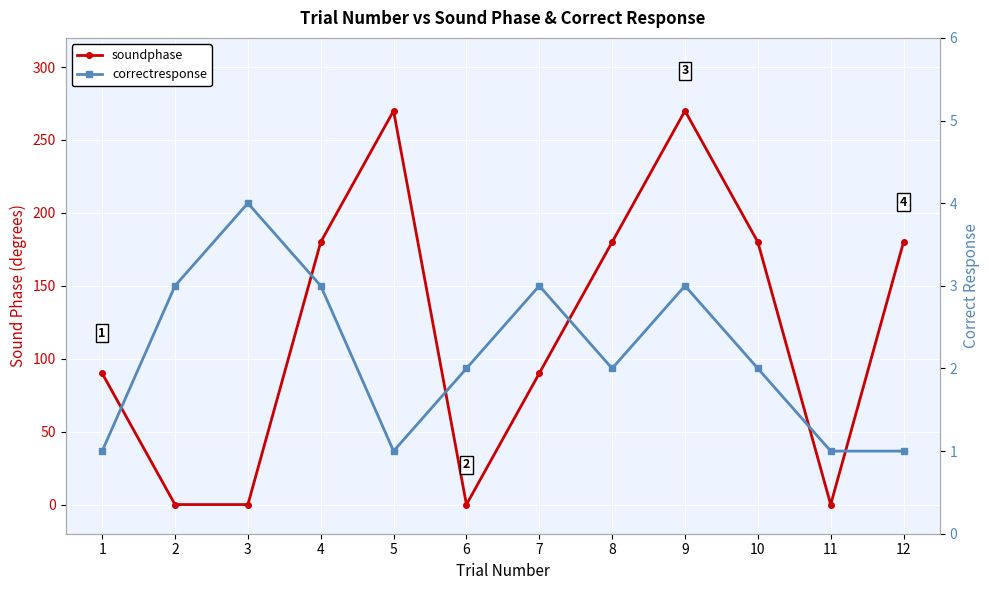

Reading left to right, list all the values displayed in this chart.

soundphase: 1=90	2=0	3=0	4=180	5=270	6=0	7=90	8=180	9=270	10=180	11=0	12=180
correctresponse: 1=1	2=3	3=4	4=3	5=1	6=2	7=3	8=2	9=3	10=2	11=1	12=1